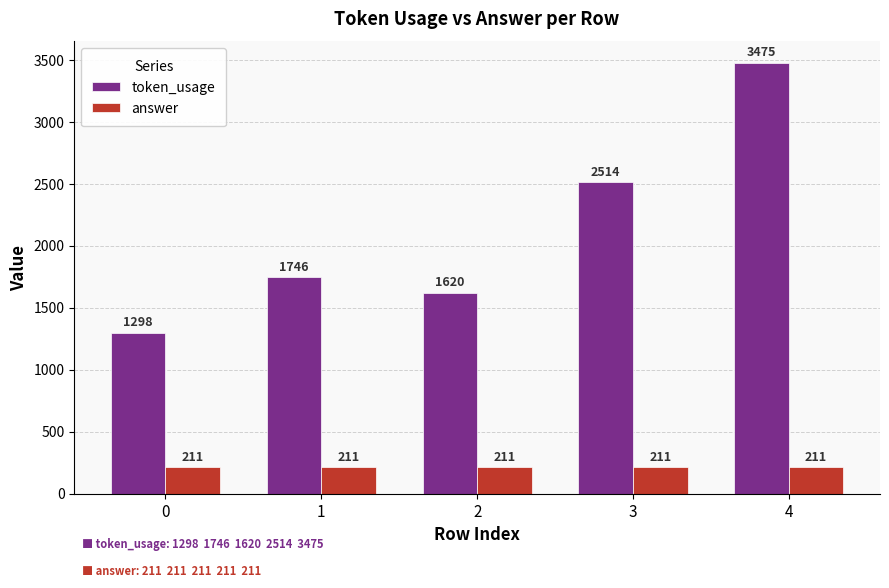

The value of token_usage at 4 is 3475. True or false?

True